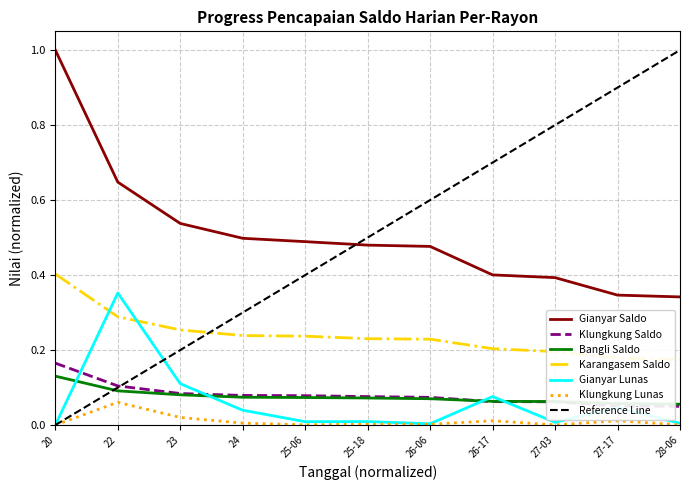

Between which two adjacent categories do Gianyar Lunas and Bangli Saldo first intersect?

20 and 22